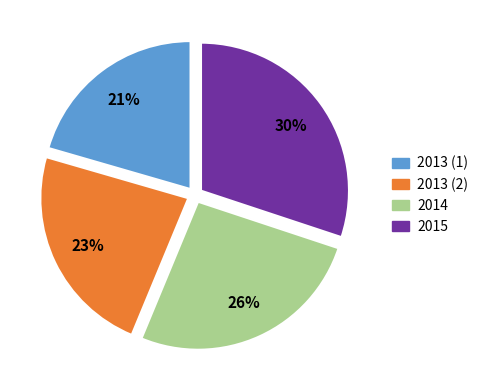

Which slice is the largest?

2015